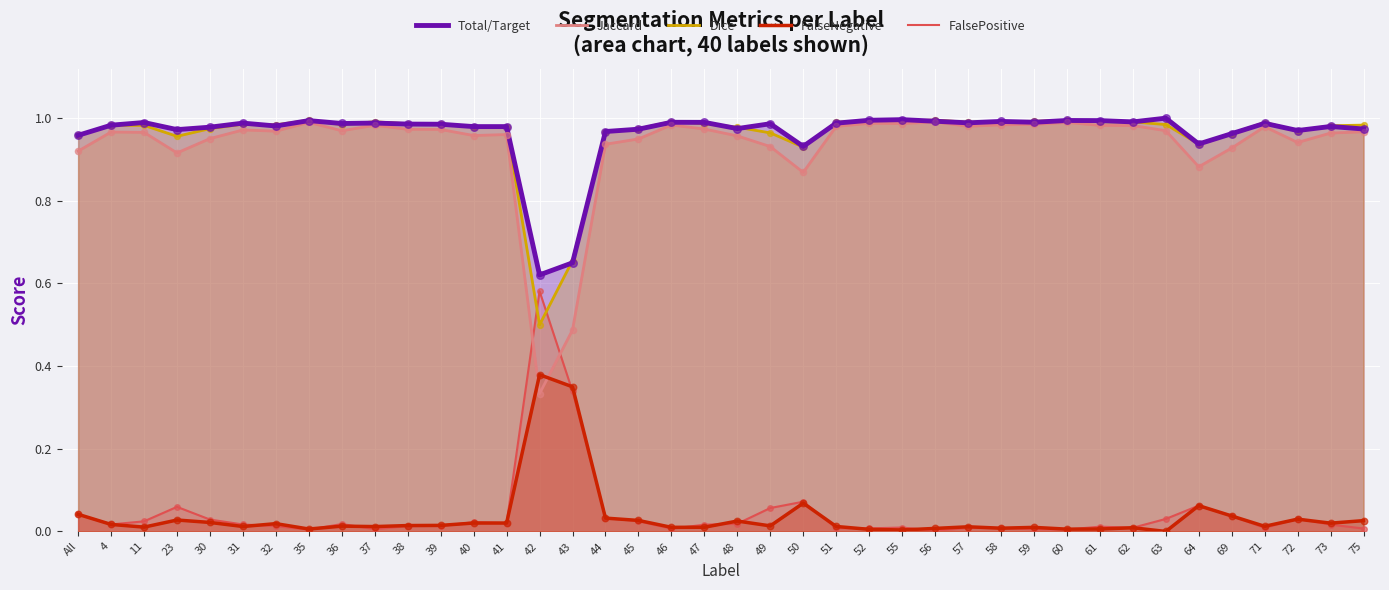

Which series has the largest Y range (max minus min)?

Jaccard